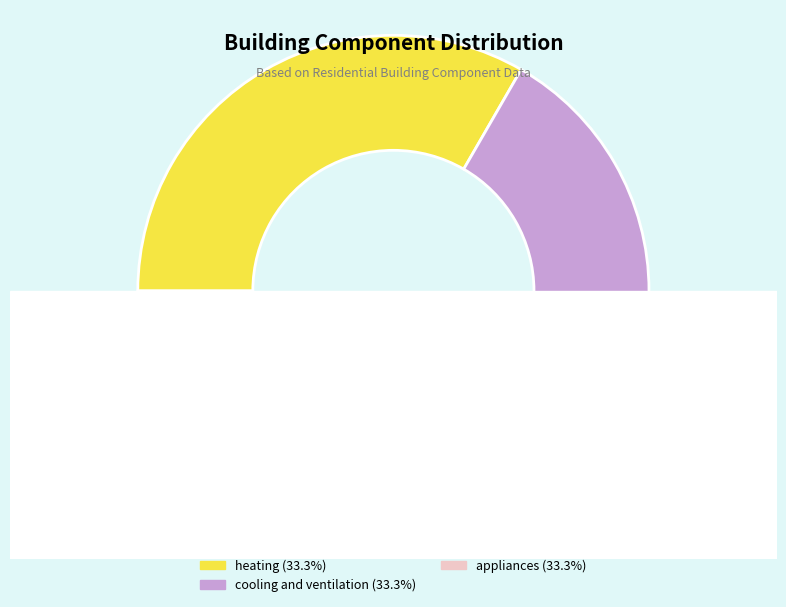

The envelope slice represents 6% of the pie. True or false?

False